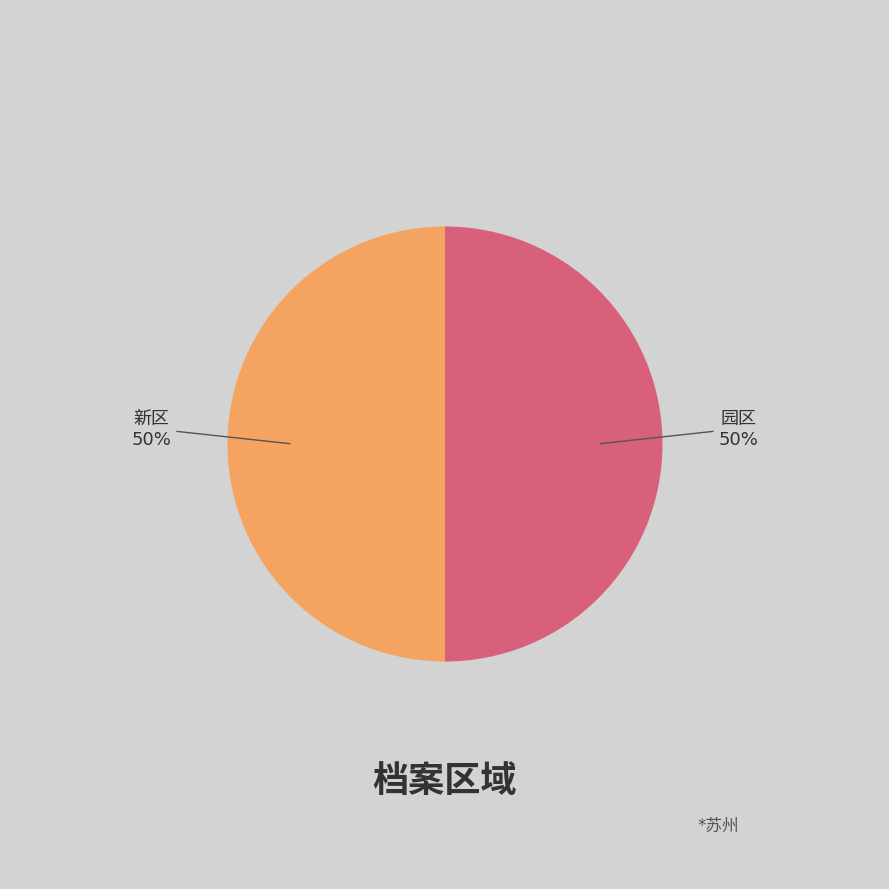

To the nearest percent, what is the average slice percentage?

50%